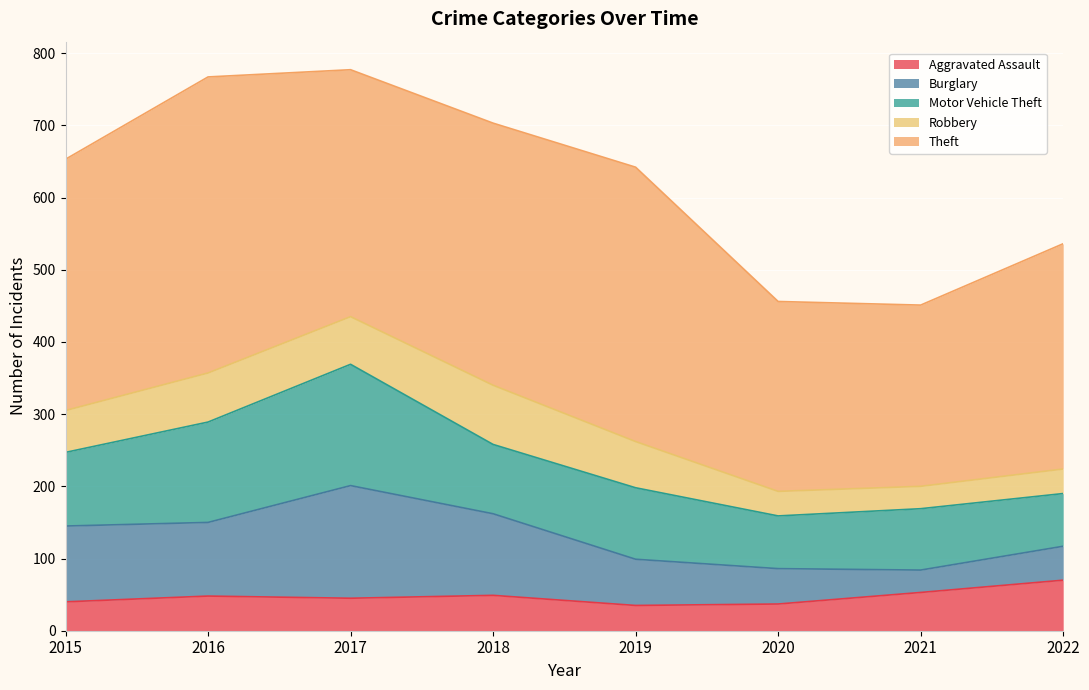

Is it true that Theft equals 218 at 2015?

False